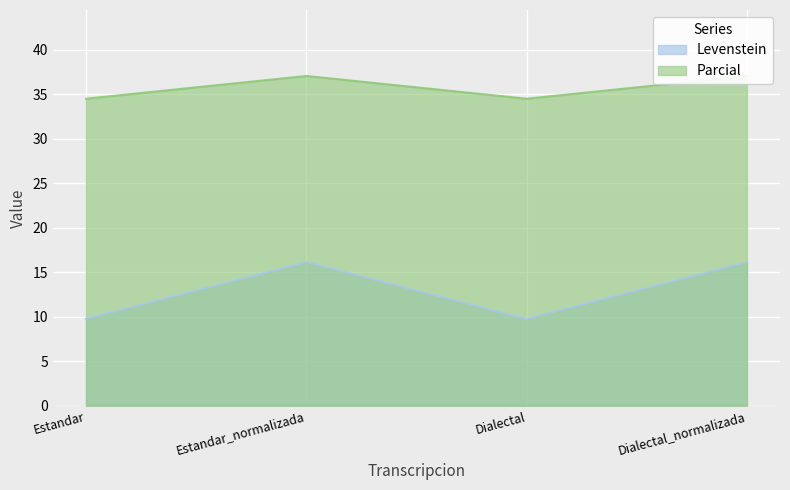

At which category is the sum across all series the highest?

Estandar_normalizada